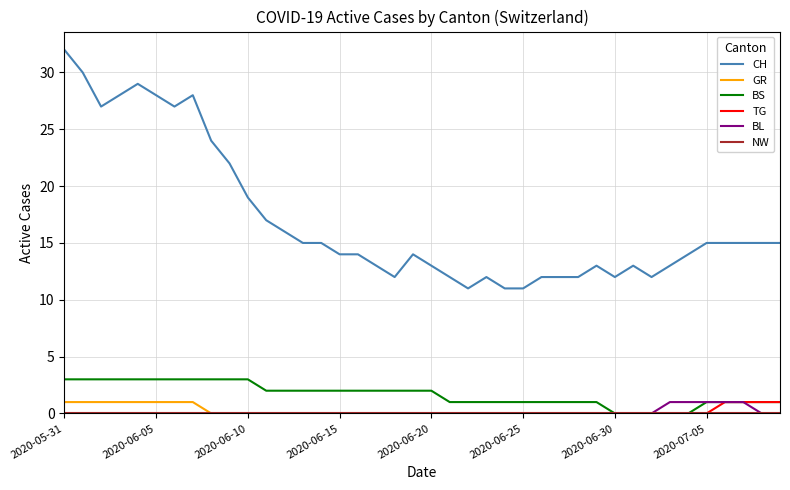

Which series has the largest range (max minus min)?

CH